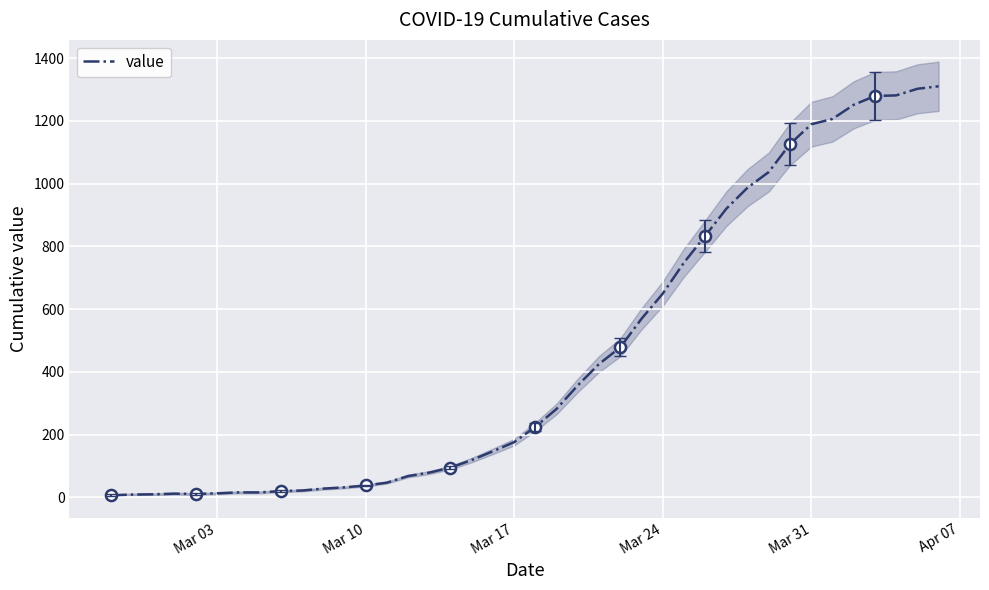

What is the sum of all values?

18419